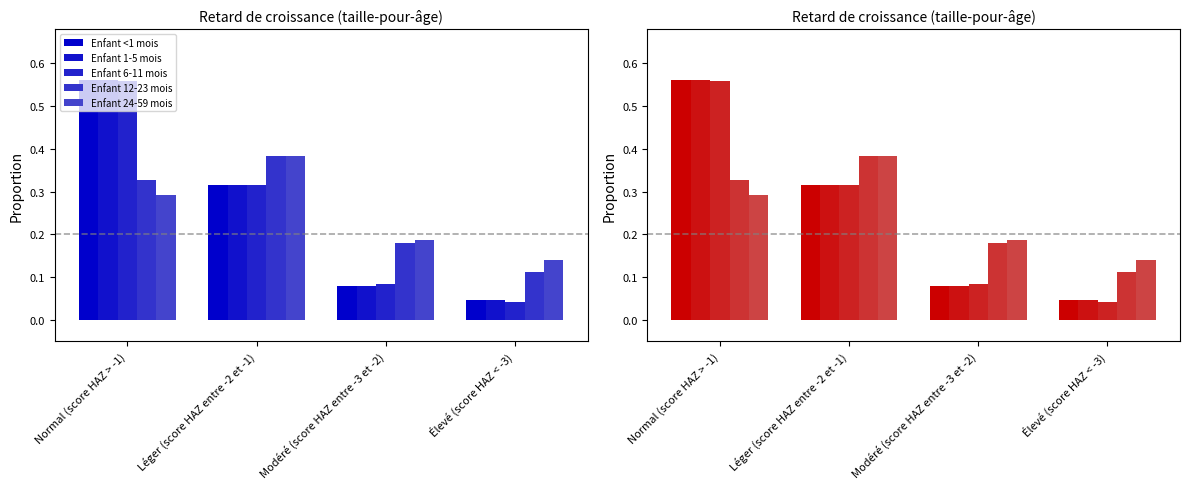

Which series has the largest total across all categories?

Enfant <1 mois